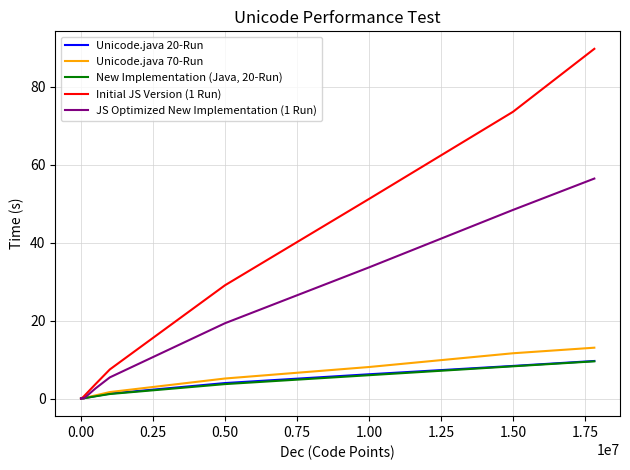

Which series has the widest spread of values?

Initial JS Version (1 Run)